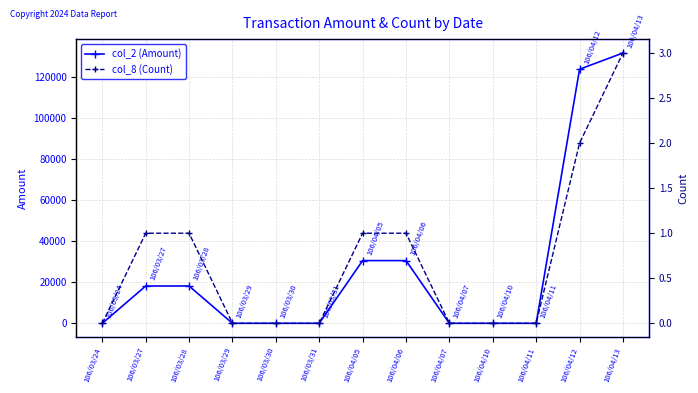

At which label is col_2 (Amount) closest to 65745?

106/04/05